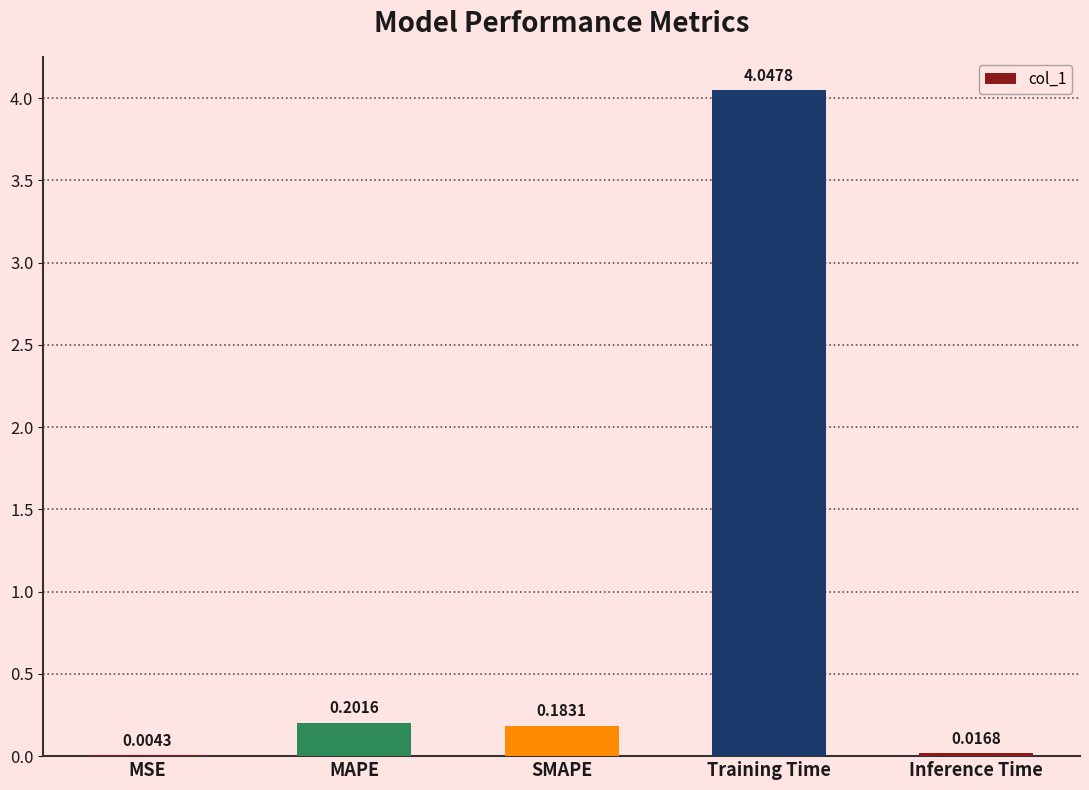

Where is the data nearest to the value 2?

MAPE